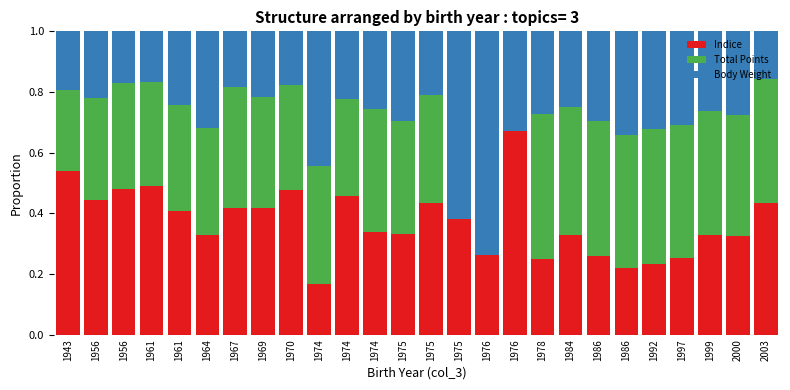

Are the bars grouped side by side (vs. stacked)?

No